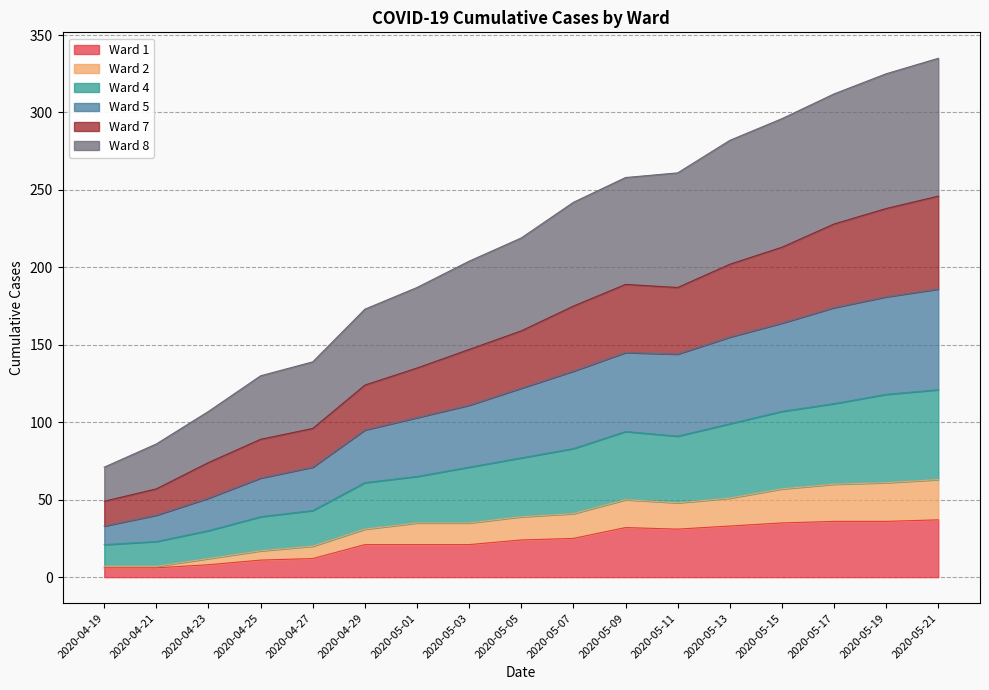

What is the average value of the Ward 5 series?

116